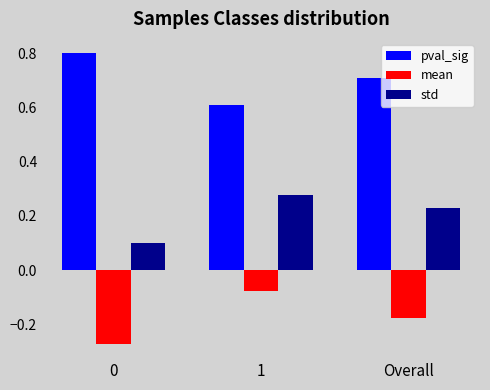

Is the value of mean at Overall greater than the value of std at Overall?

No